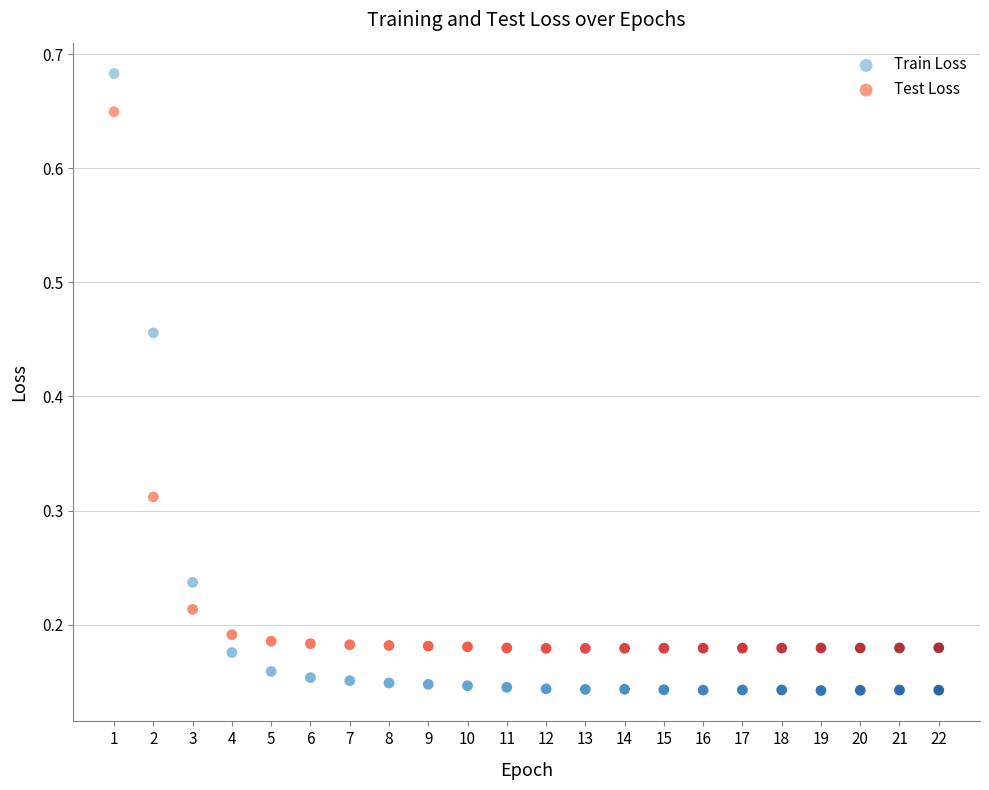

Which series reaches the maximum Y coordinate?

Train Loss